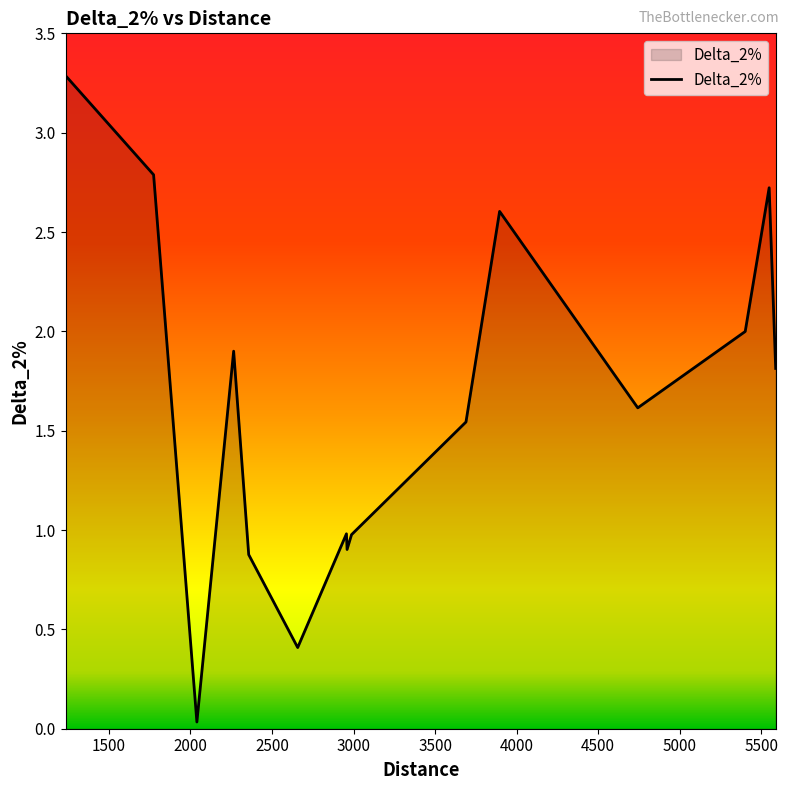

What is the maximum value shown in the chart?

3.3